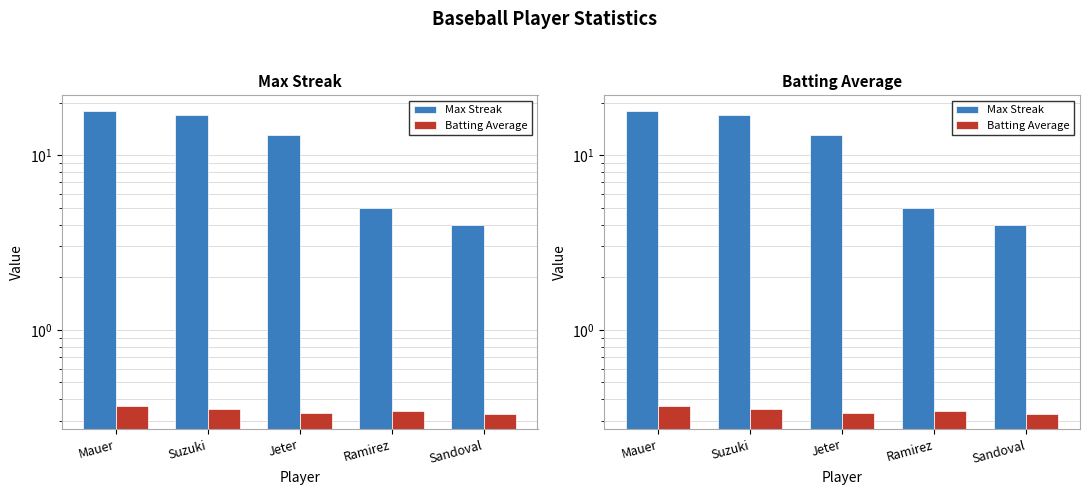

What is the total value across all series at Mauer?

18.4